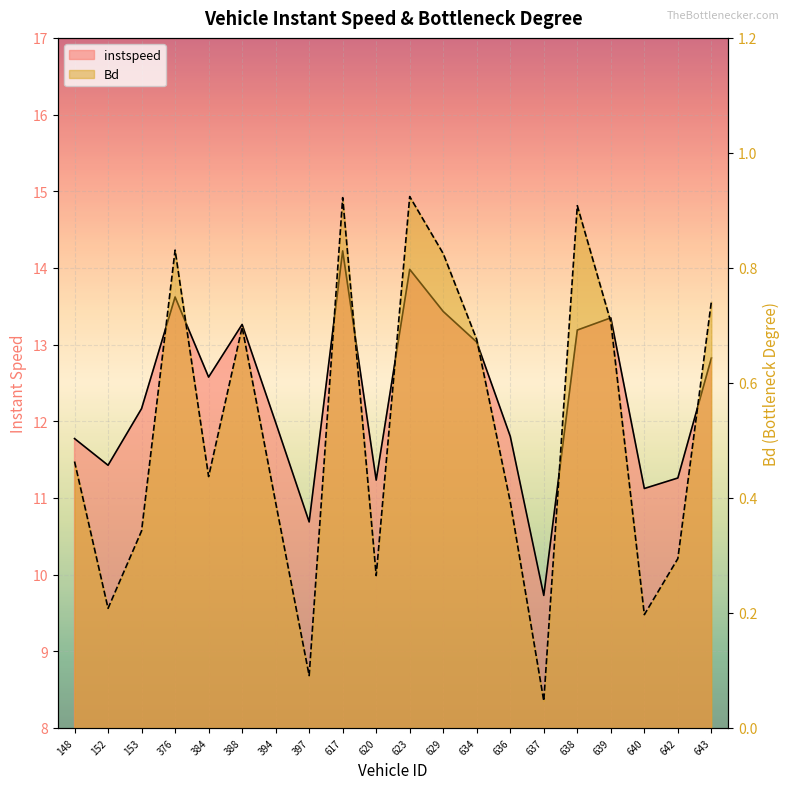

The instspeed series shows 12.8 at 643.0. True or false?

True